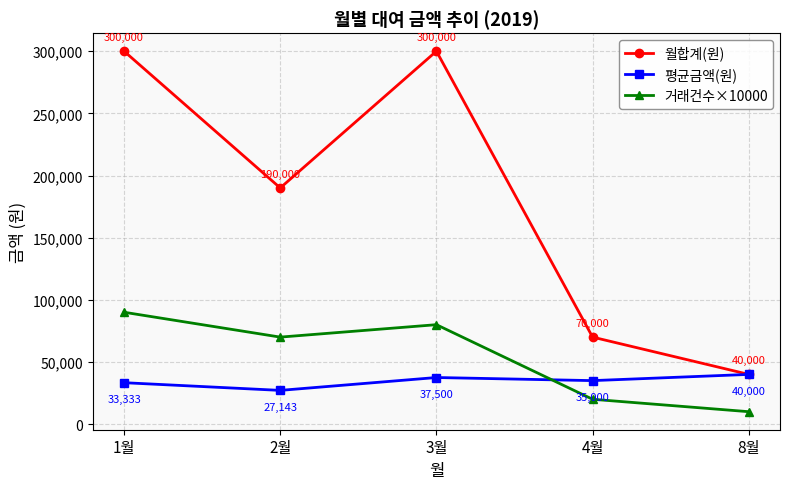

Is the value of 평균금액(원) at 4월 greater than the value of 월합계(원) at 4월?

No